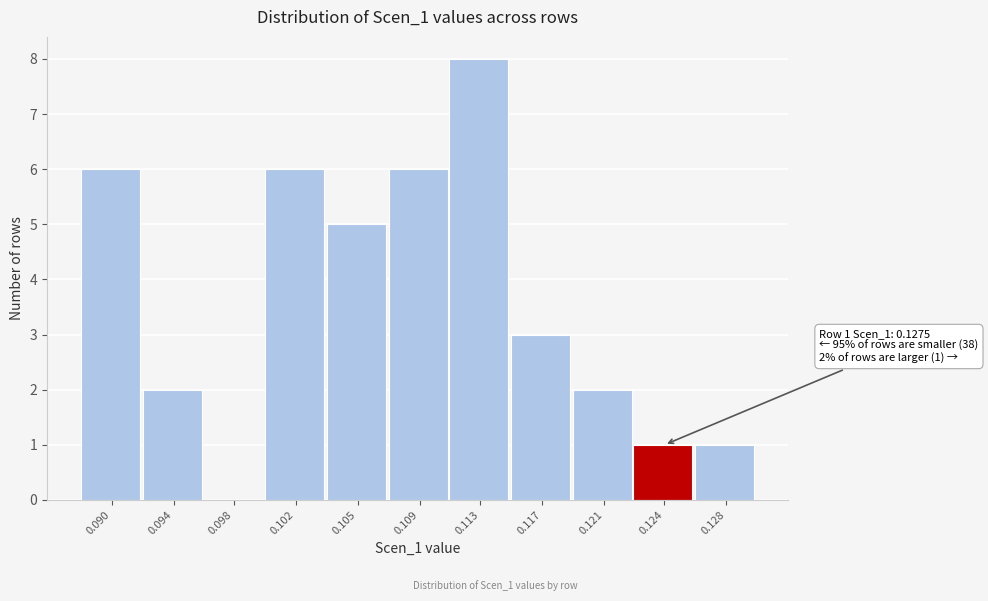

Reading right to left, list all the values displayed in this chart.

0.128=1	0.124=1	0.121=2	0.117=3	0.113=8	0.109=6	0.105=5	0.102=6	0.098=0	0.094=2	0.090=6